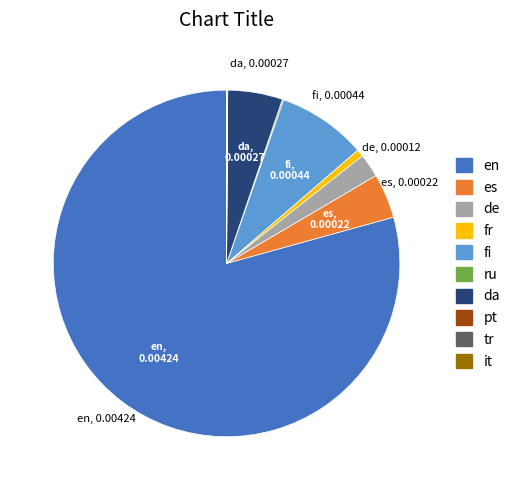

Does de account for over 50% of the chart?

No